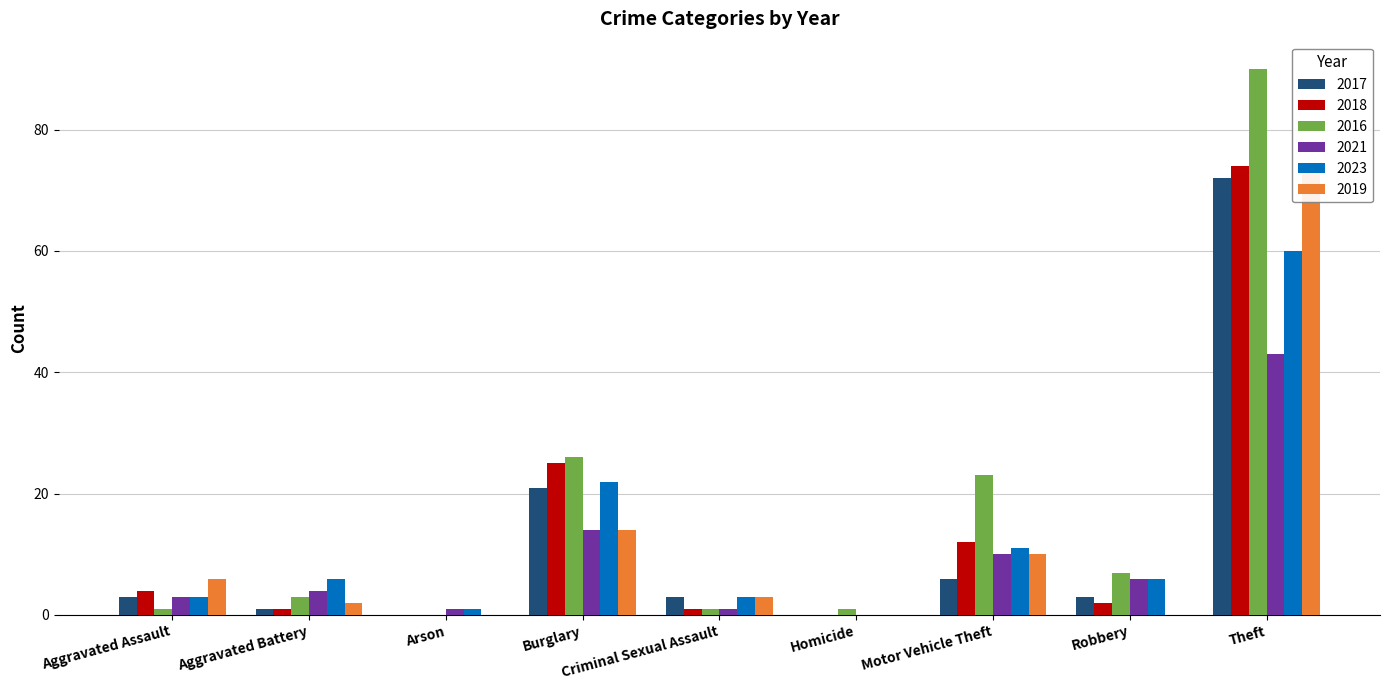

True or false: 2021 has a value of 10 at Motor Vehicle Theft.

True